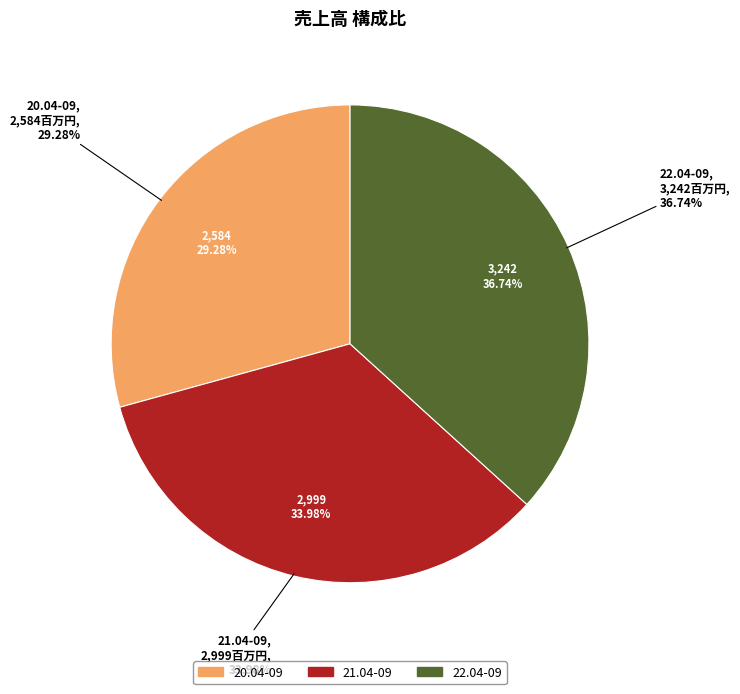

Which category has the smallest portion of the pie?

20.04-09